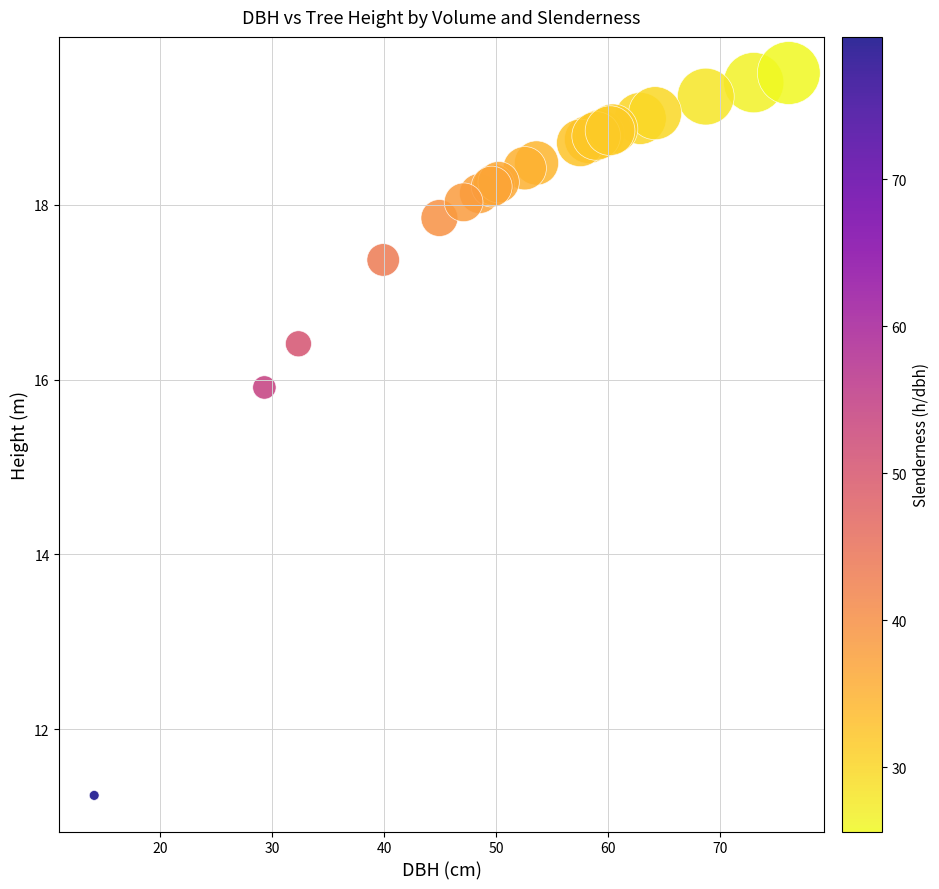

What Y value in the scatter plot is closest to 15?

15.9